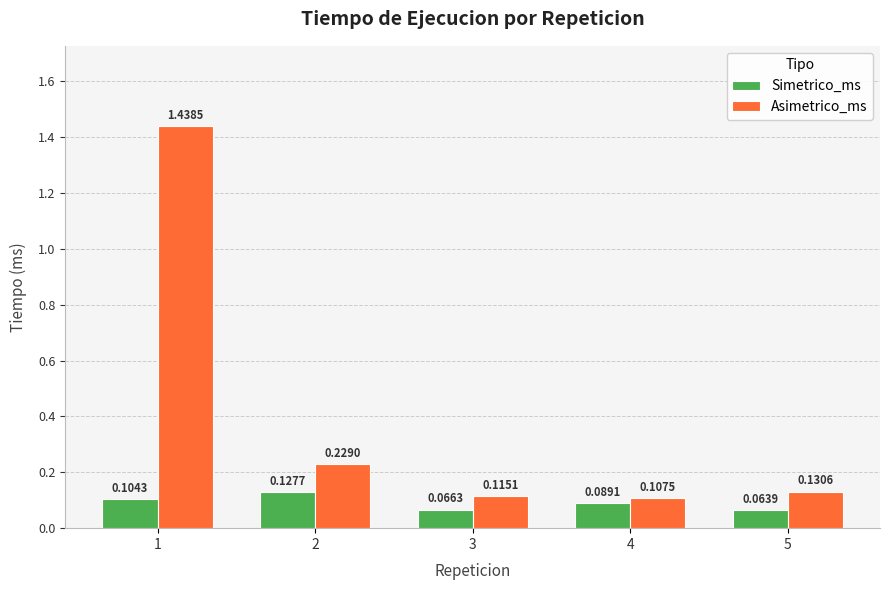

How many categories are shown in the chart?

5